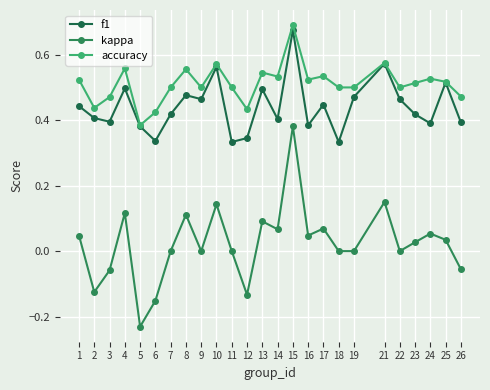

Which series changed the most between 12 and 18?

kappa